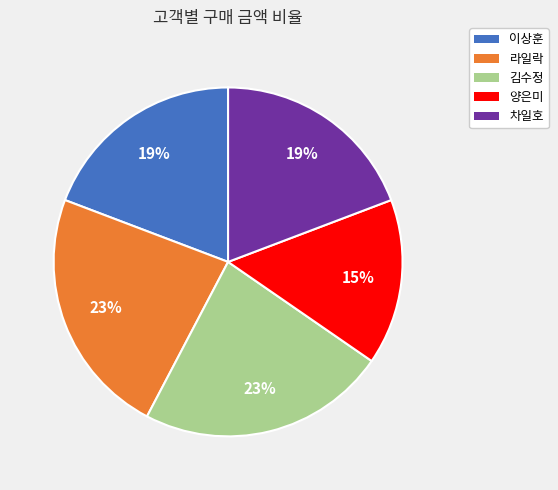

Between 차일호 and 김수정, which is larger?

김수정